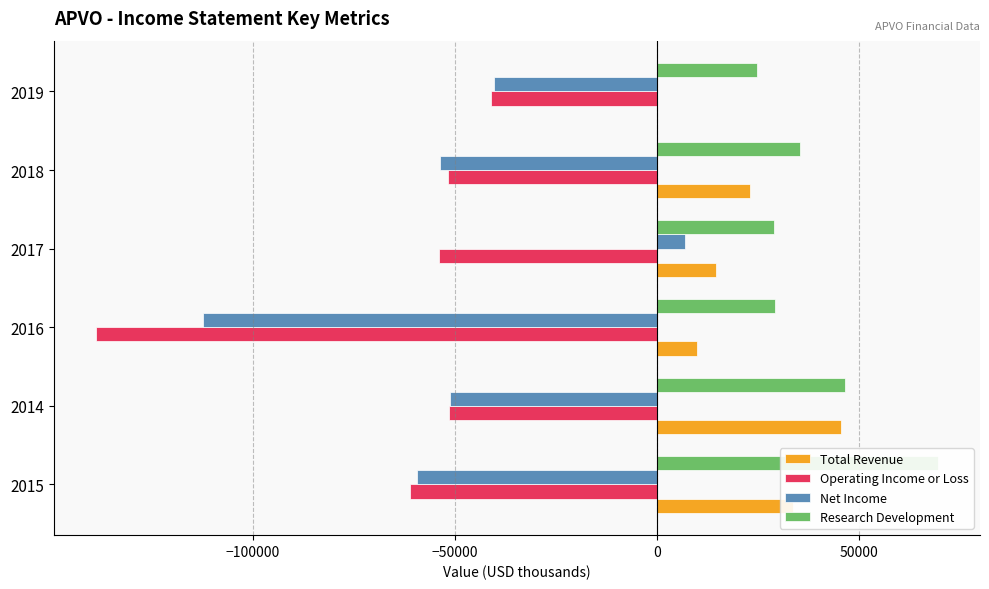

What is the difference between the maximum and minimum values in the Operating Income or Loss series?

97800